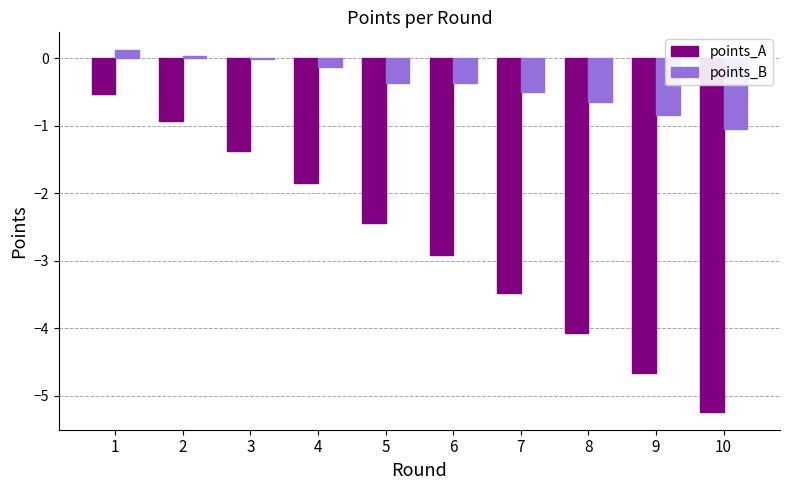

What is the sum of all points_B values?

-3.8